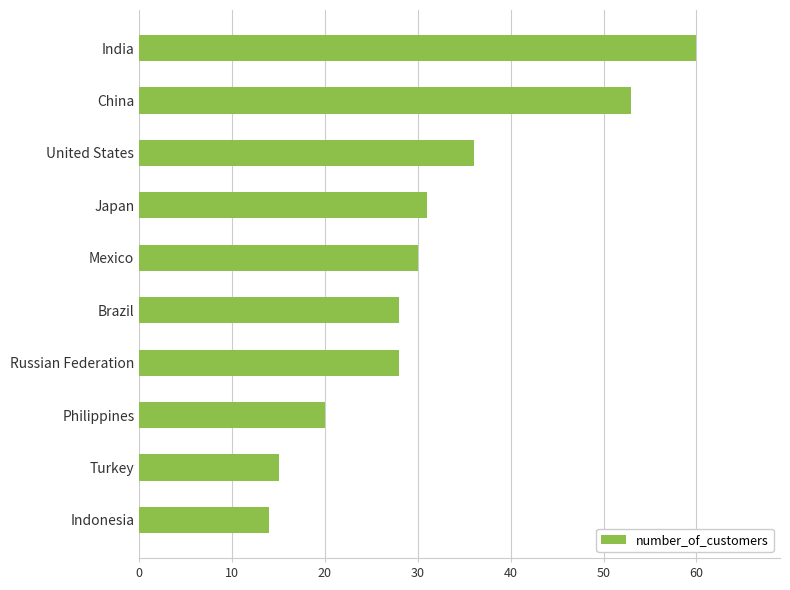

How many values are between 20 and 36?

6